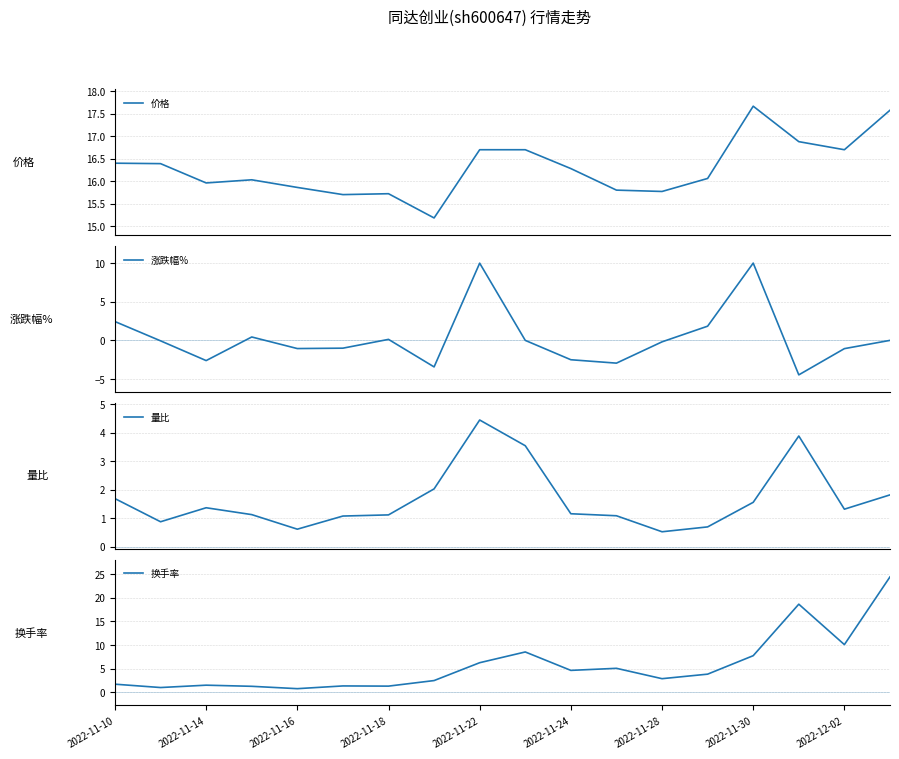

What is the minimum value for 价格?

15.2